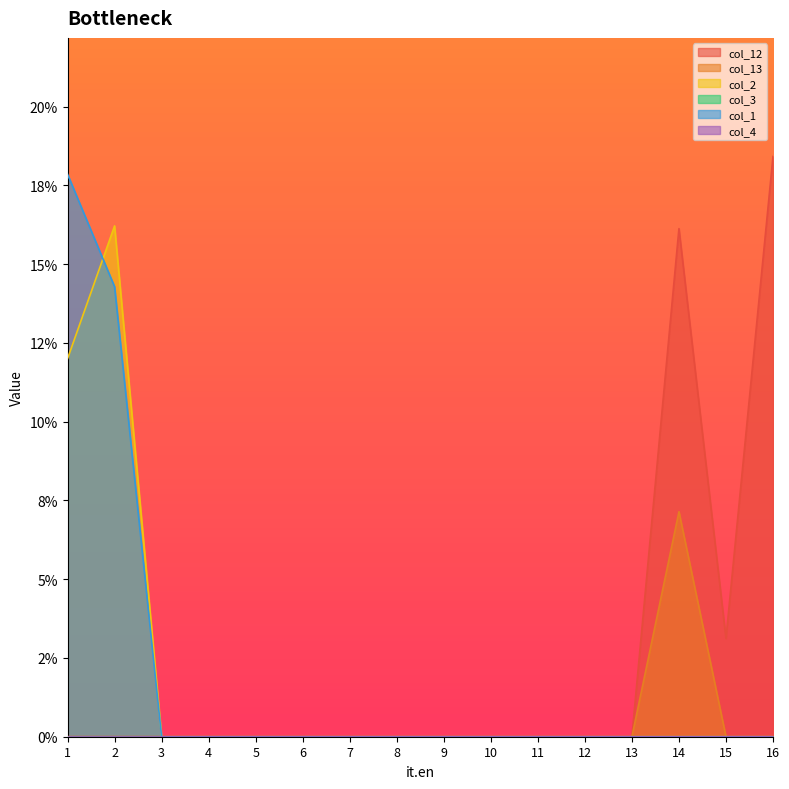

Reading right to left, transcribe all the data shown in this chart.

col_12: 0.2	0.0	0.2	0.0	0.0	0.0	0.0	0.0	0.0	0.0	0.0	0.0	0.0	0.0	0.0	0.0
col_13: 0.0	0.0	0.1	0.0	0.0	0.0	0.0	0.0	0.0	0.0	0.0	0.0	0.0	0.0	0.0	0.0
col_2: 0.0	0.0	0.0	0.0	0.0	0.0	0.0	0.0	0.0	0.0	0.0	0.0	0.0	0.0	0.2	0.1
col_1: 0.0	0.0	0.0	0.0	0.0	0.0	0.0	0.0	0.0	0.0	0.0	0.0	0.0	0.0	0.1	0.2